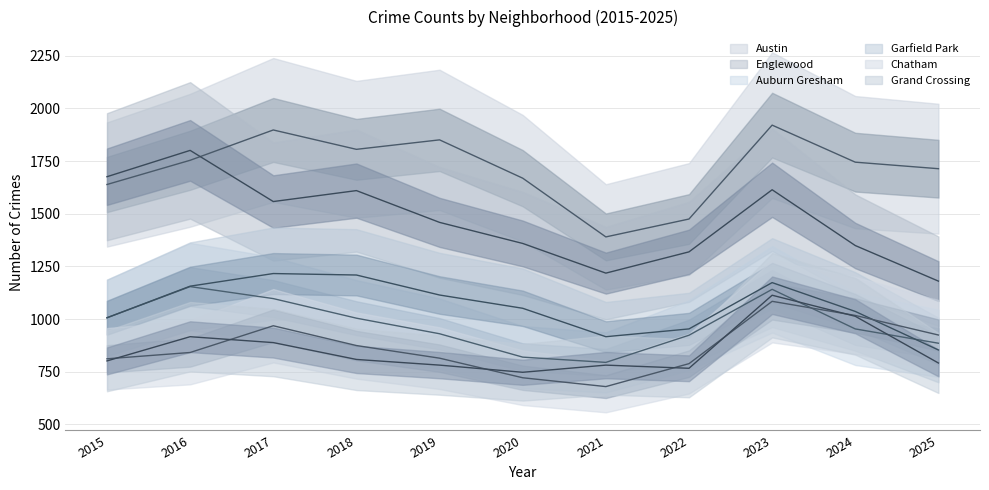

What is the highest value of the Englewood series?

1801